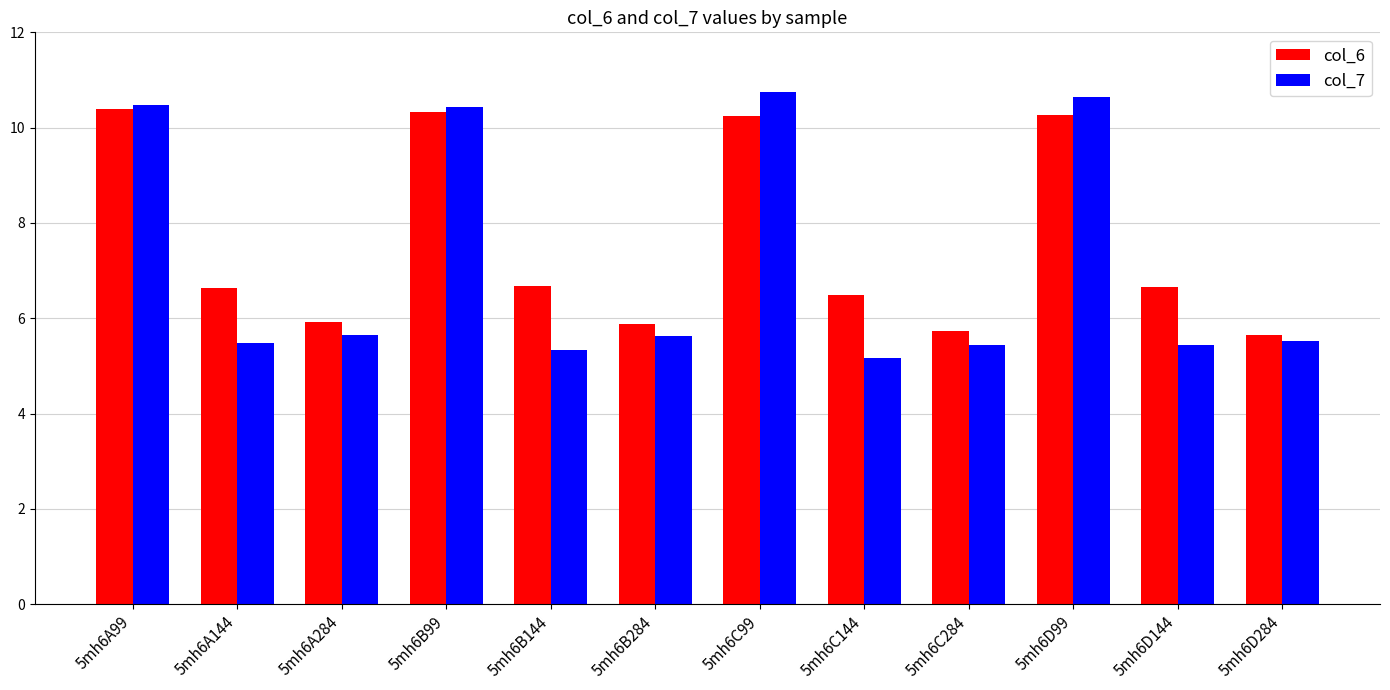

Does the chart contain stacked bars?

No